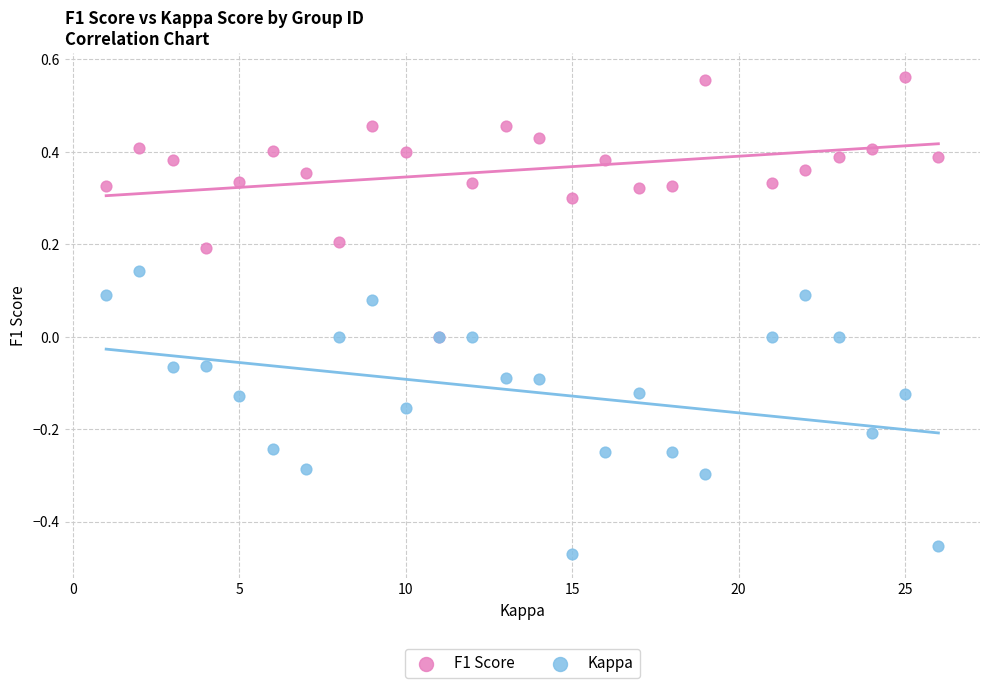

Which series contains the lowest Y value?

Kappa